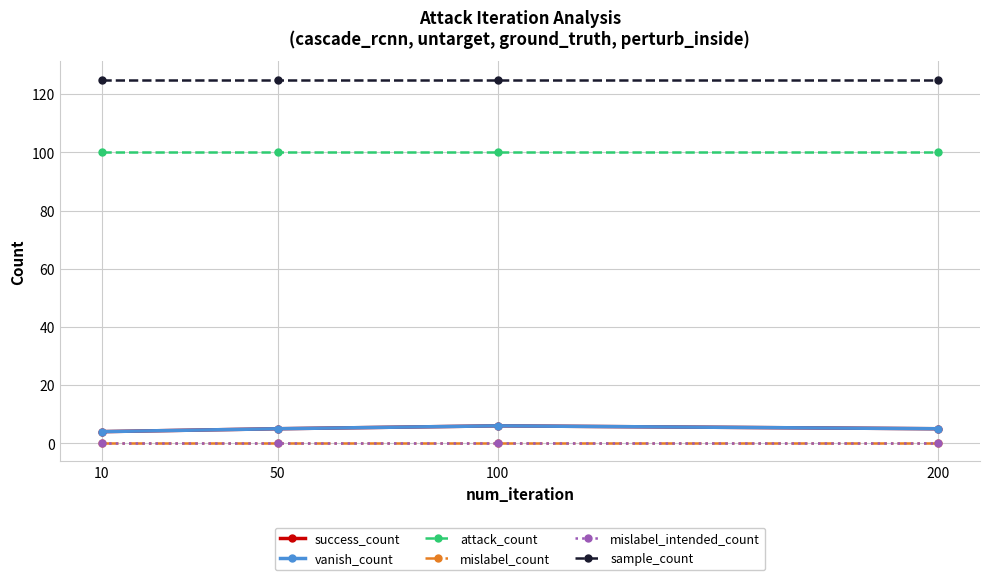

True or false: success_count has a value of 6 at 100.

True